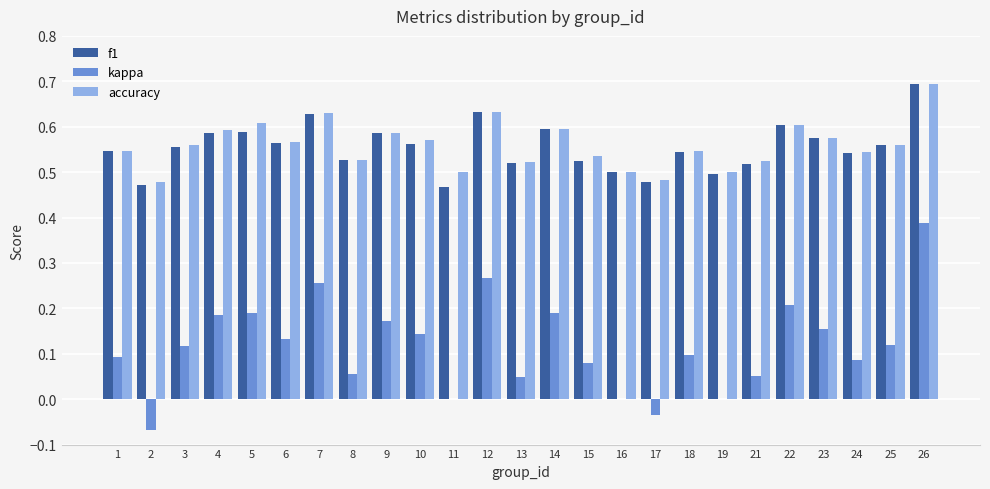

What is the maximum value shown in the chart?

0.7